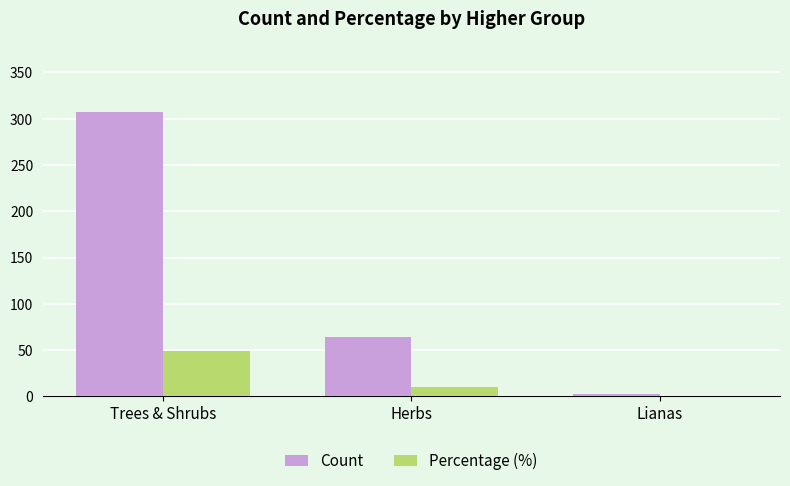

Between Herbs and Lianas, which series saw the biggest shift?

Count